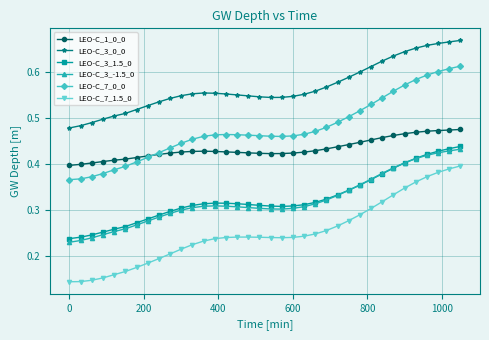

At how many categories does at least one series exceed 0?

36